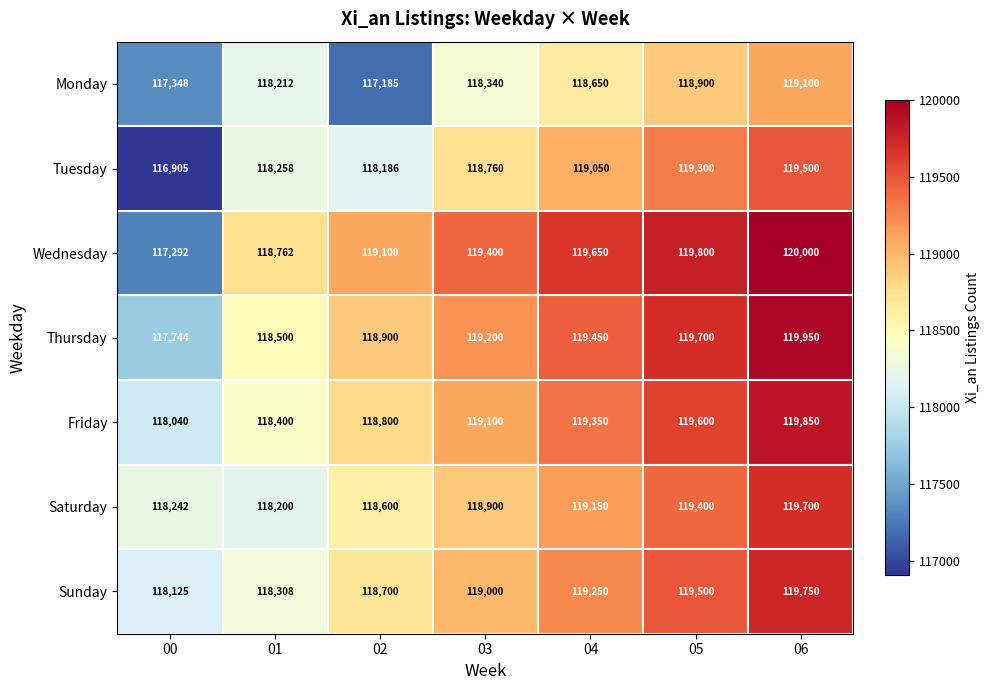

What value does the Sunday series have at 00?

118125